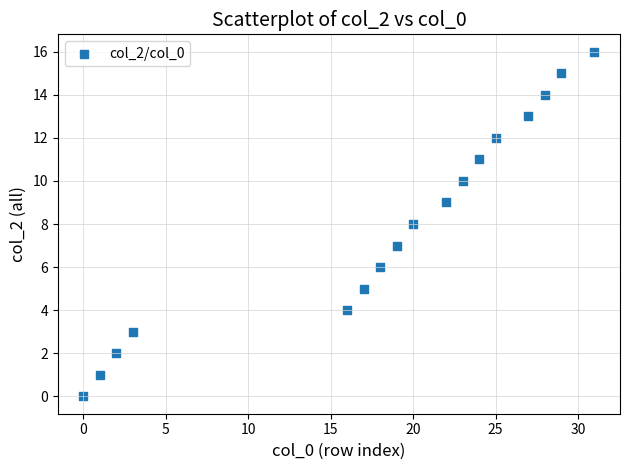

What is the range of Y values (max minus min)?

16